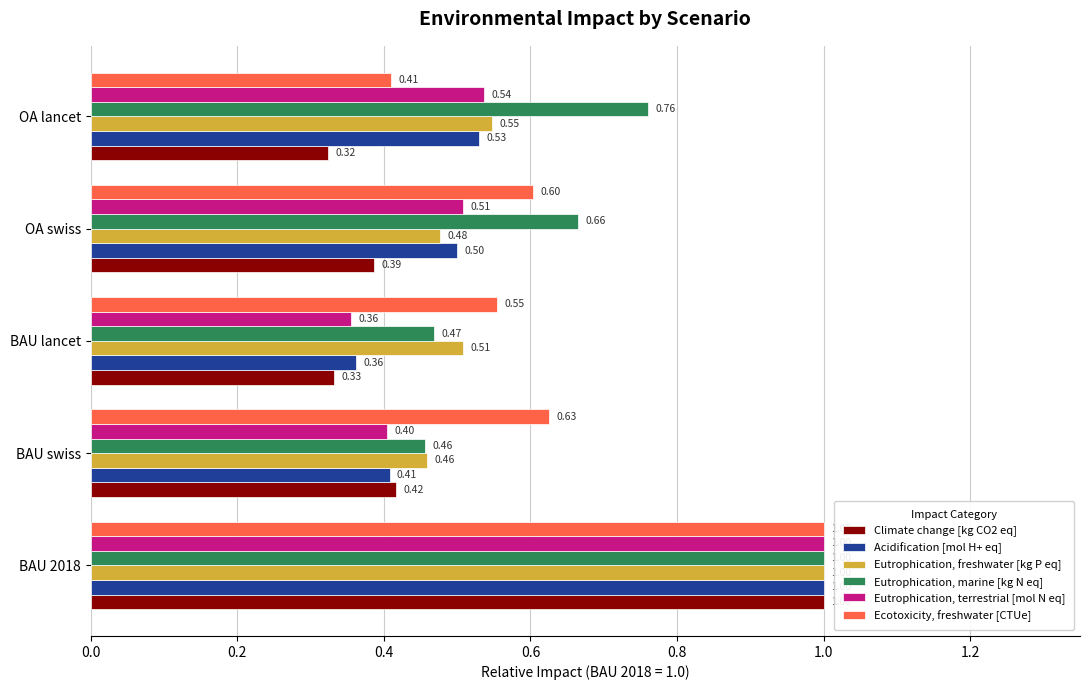

Between BAU swiss and BAU lancet, which series saw the biggest shift?

Climate change [kg CO2 eq]